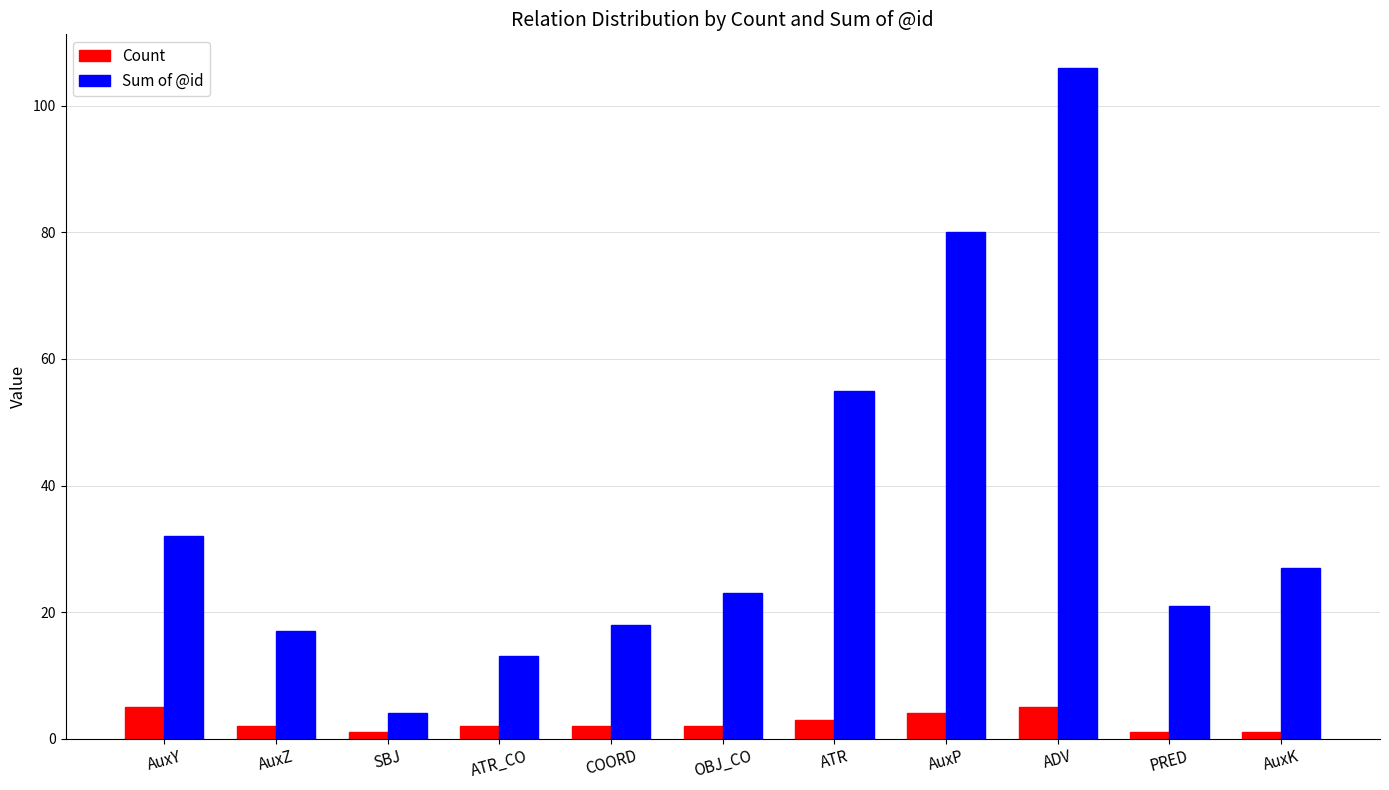

Reading right to left, list all the values displayed in this chart.

Count: 1	1	5	4	3	2	2	2	1	2	5
Sum of @id: 27	21	106	80	55	23	18	13	4	17	32